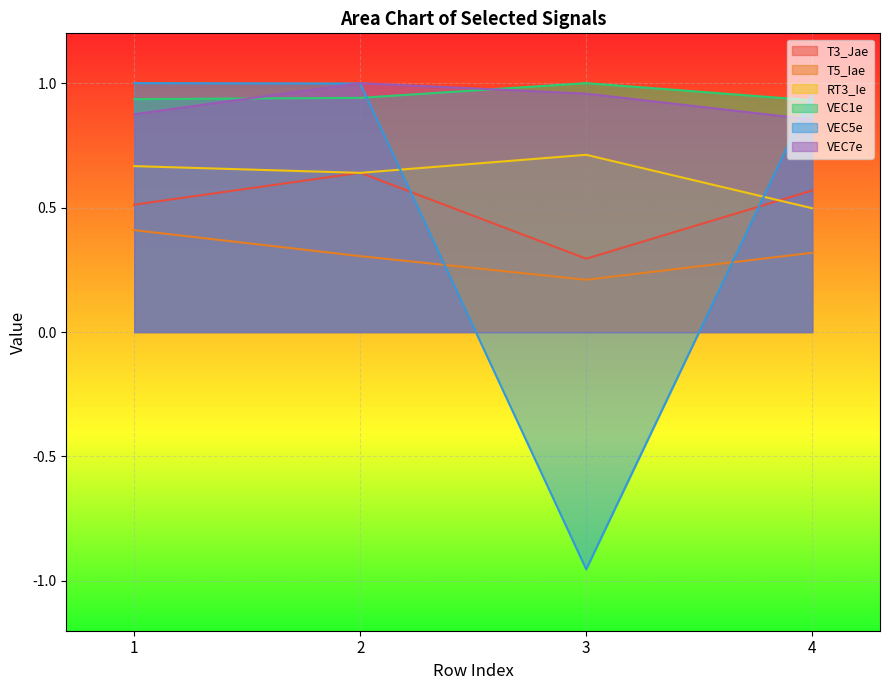

Reading left to right, list all the values displayed in this chart.

T3_Jae: 1=0.5	2=0.6	3=0.3	4=0.6
T5_Iae: 1=0.4	2=0.3	3=0.2	4=0.3
RT3_Ie: 1=0.7	2=0.6	3=0.7	4=0.5
VEC1e: 1=0.9	2=0.9	3=1.0	4=0.9
VEC5e: 1=1.0	2=1.0	3=-1.0	4=1.0
VEC7e: 1=0.9	2=1.0	3=1.0	4=0.9